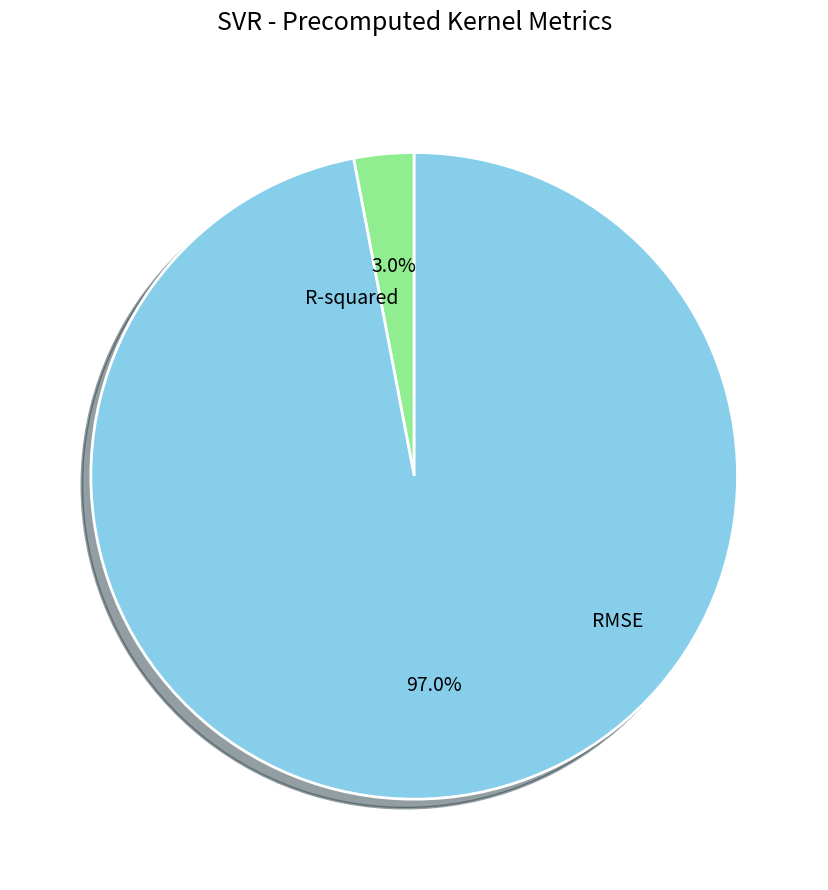

Is there a majority slice in this chart?

Yes